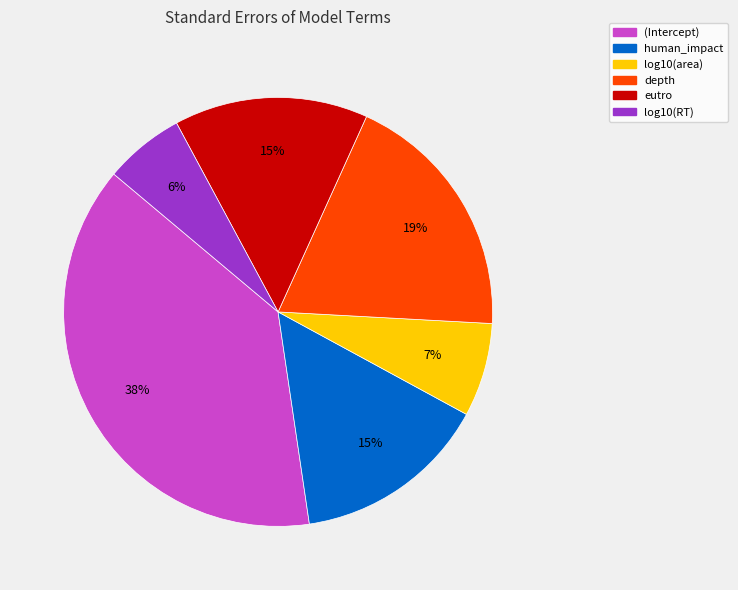

To the nearest percent, what is the combined percentage of log10(area) and eutro?

22%